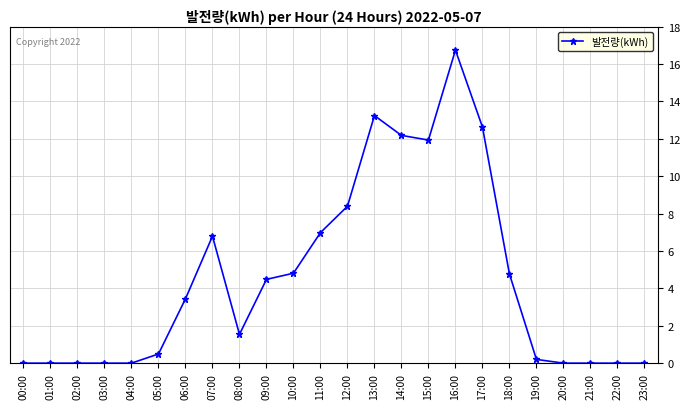

At which category does the chart reach its peak across all series?

16:00